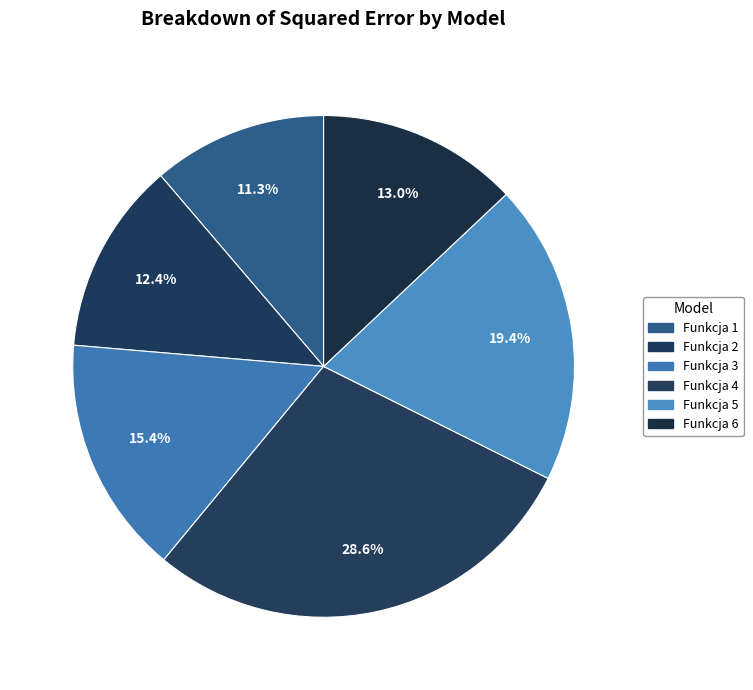

Which slice is the largest?

Funkcja 4